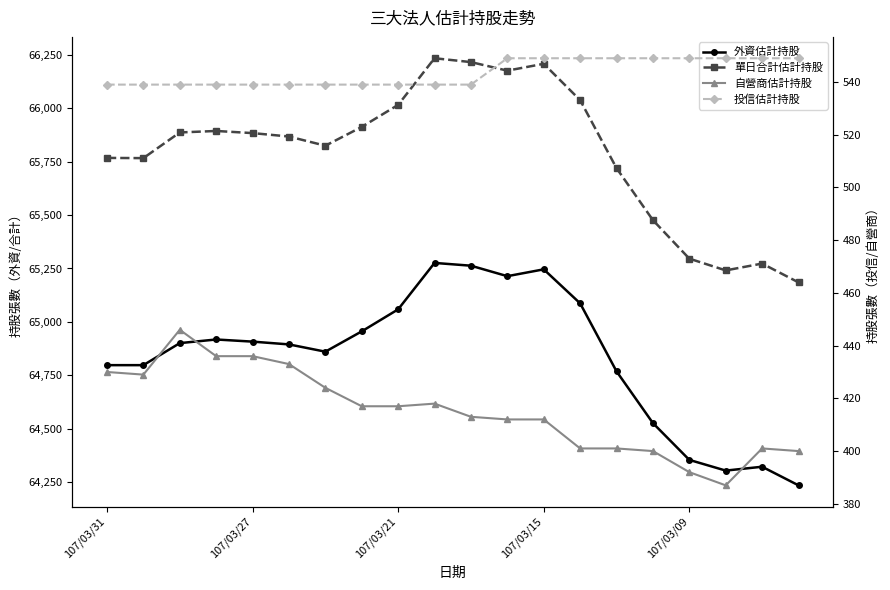

How many lines are shown in the chart?

4